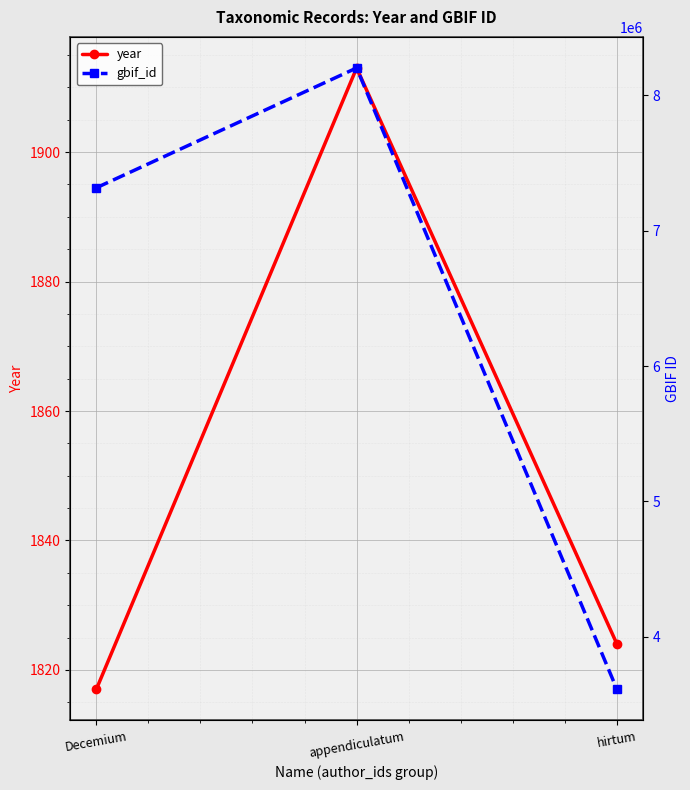

Is this an area chart (filled region under the line)?

No